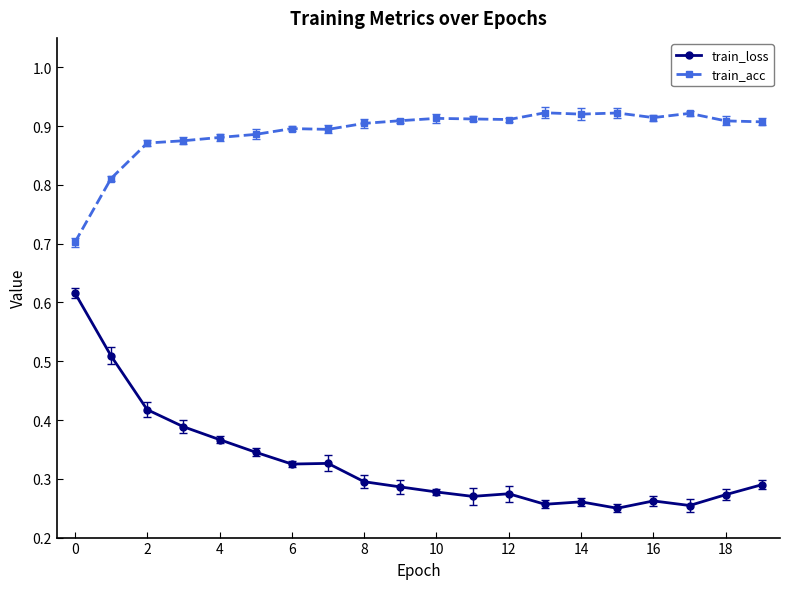

True or false: train_acc has more than 0 points higher than both neighbors.

True